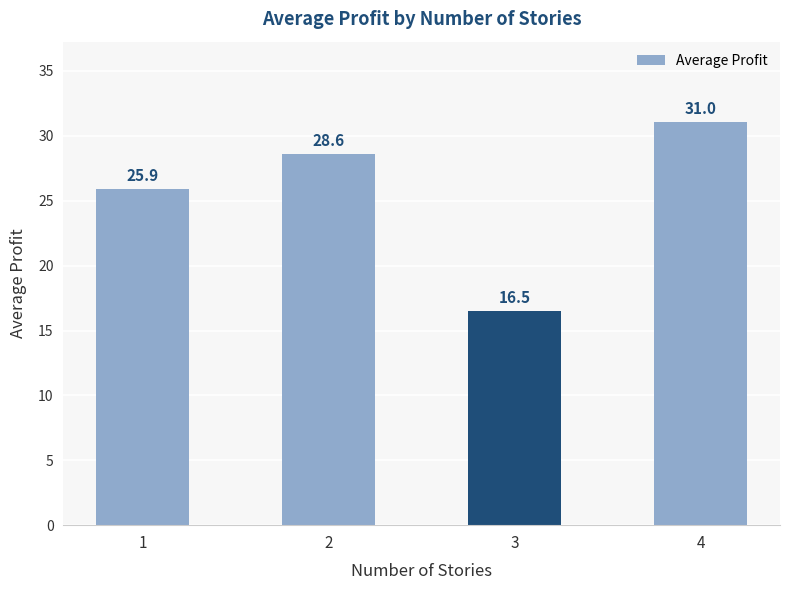

Between 4 and 2, which is larger?

4